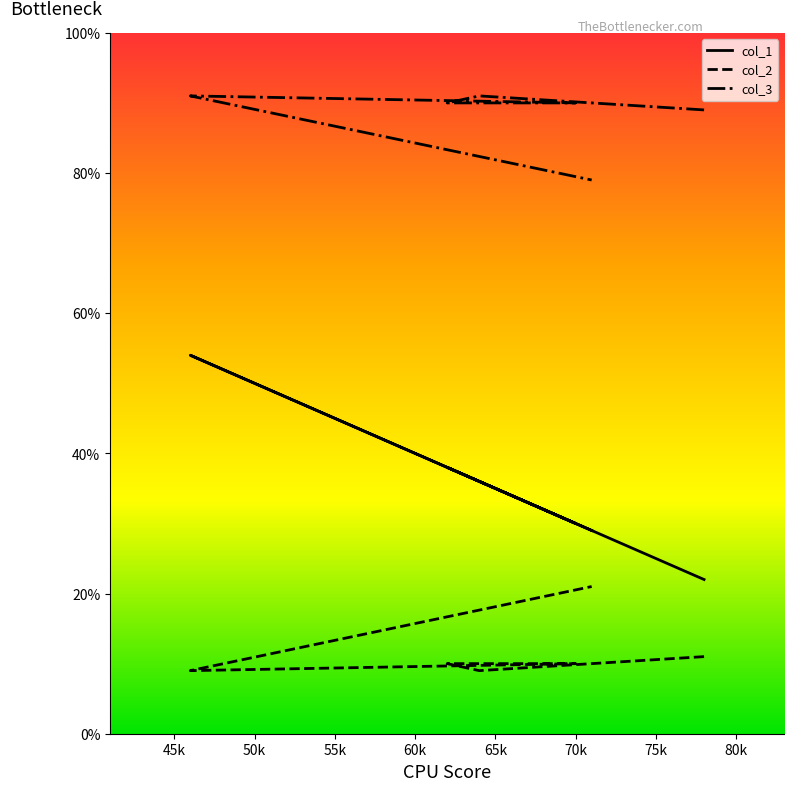

What are all the series names shown in the legend?

col_1, col_2, col_3